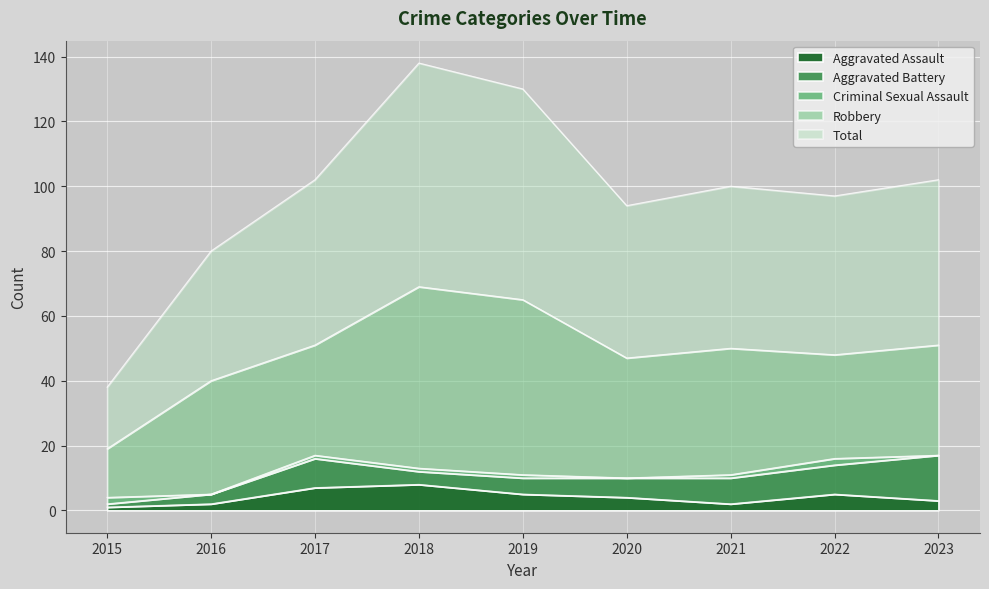

How many interior local peaks does the Total series have?

2